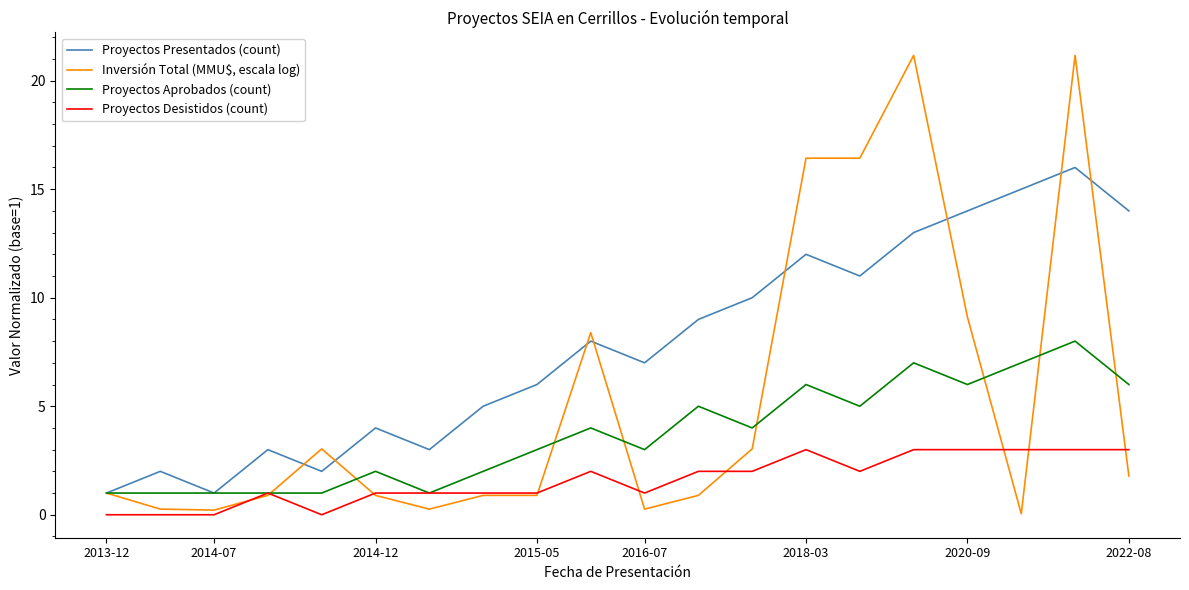

True or false: Proyectos Presentados (count) and Proyectos Desistidos (count) cross at least once.

False